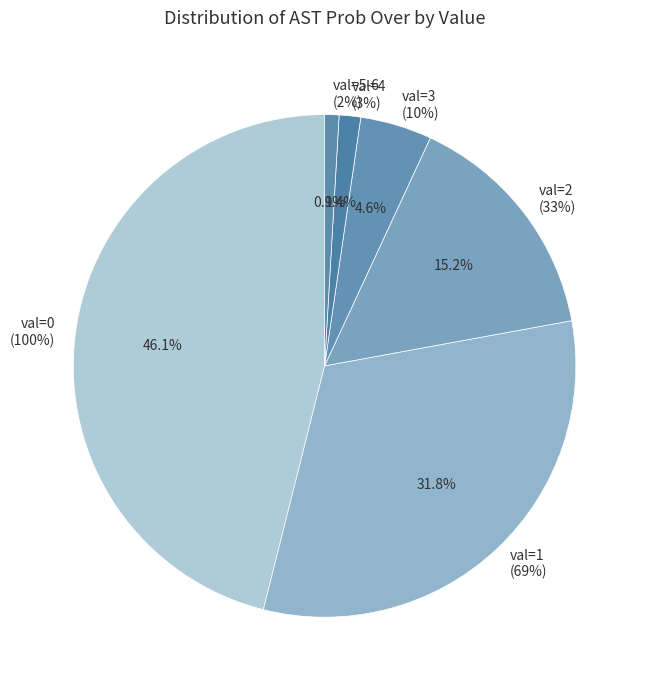

Is there any slice that represents more than half of the pie?

No